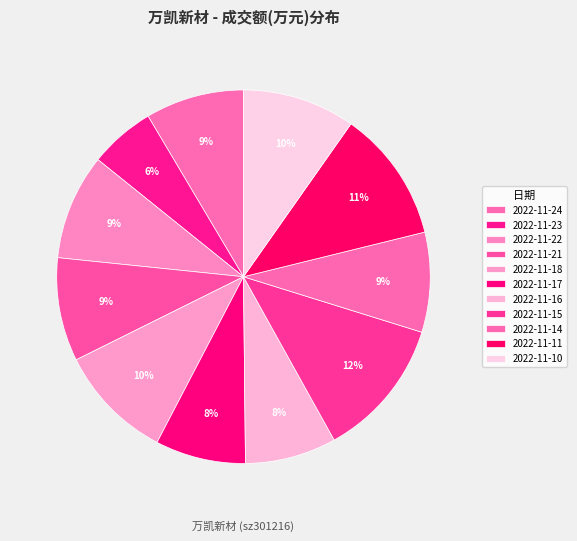

How many slices are in this pie chart?

11